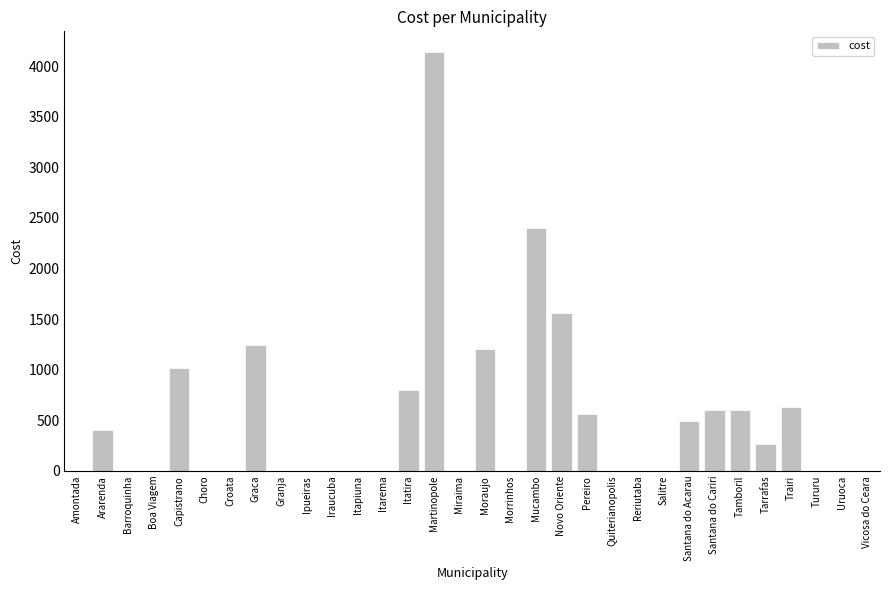

Reading right to left, list all the values displayed in this chart.

0.0	0.0	0.0	634.0	270.0	606.2	606.2	492.0	0.0	0.0	0.0	560.0	1564.0	2400.0	0.0	1200.0	0.0	4136.0	800.0	0.0	0.0	0.0	0.0	0.0	1242.5	0.0	0.0	1014.2	0.0	0.0	400.0	0.0